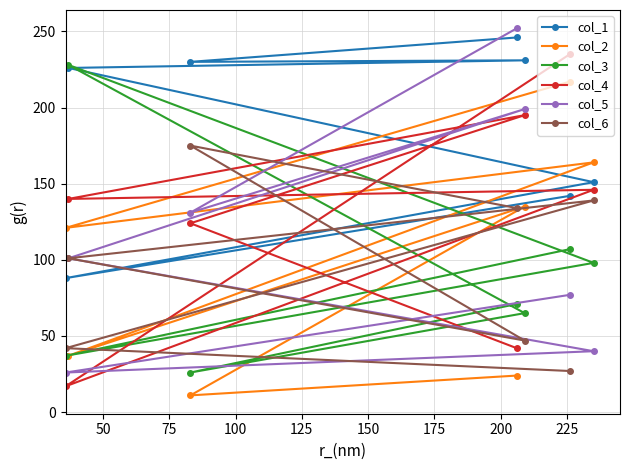

What is the maximum value shown in the chart?

252